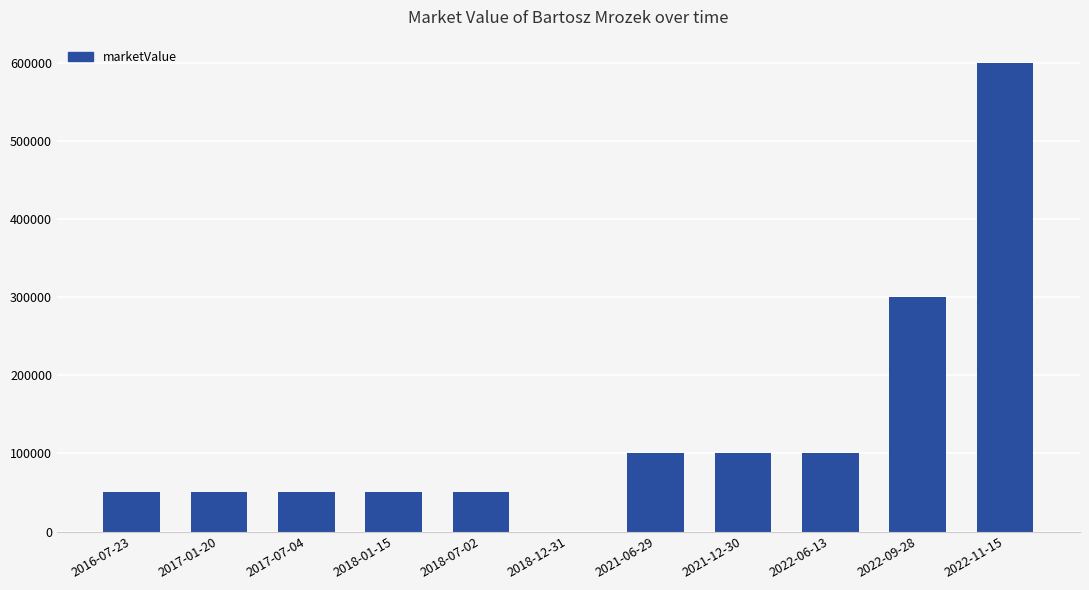

How many values are above zero?

10